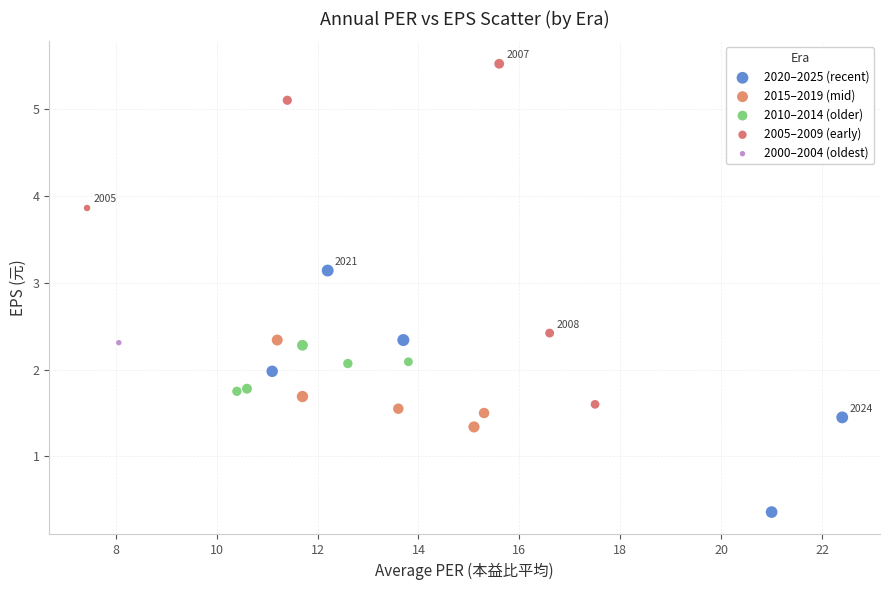

What are all the series names shown in the legend?

2020–2025 (recent), 2015–2019 (mid), 2010–2014 (older), 2005–2009 (early), 2000–2004 (oldest)